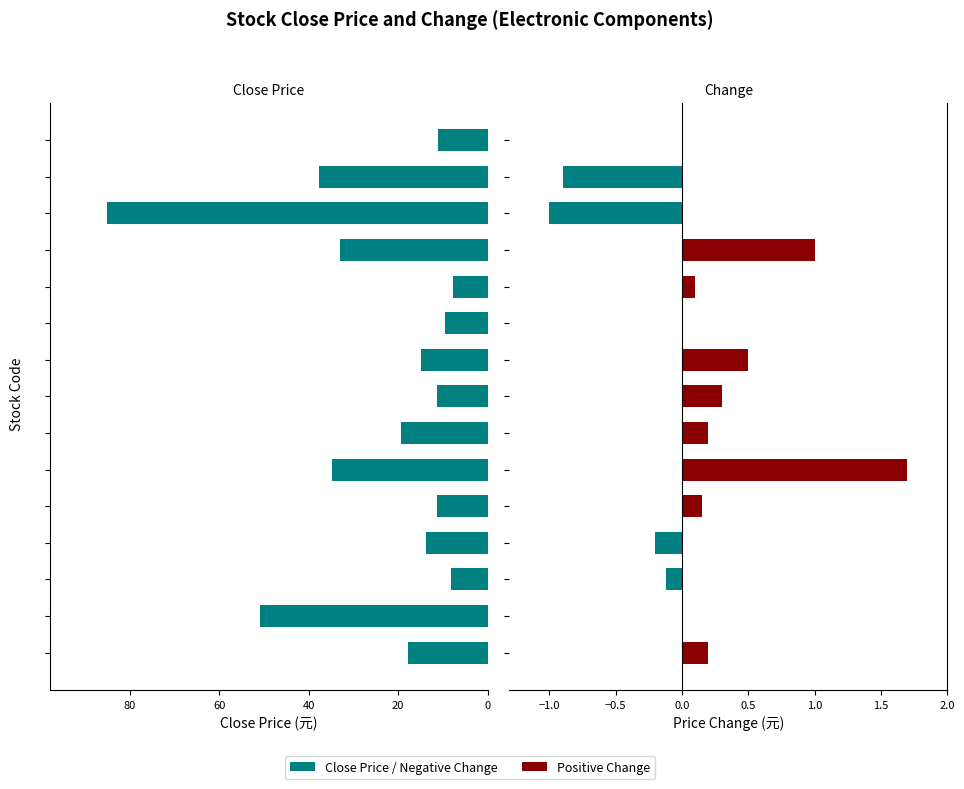

Which series has the largest range (max minus min)?

Close Price